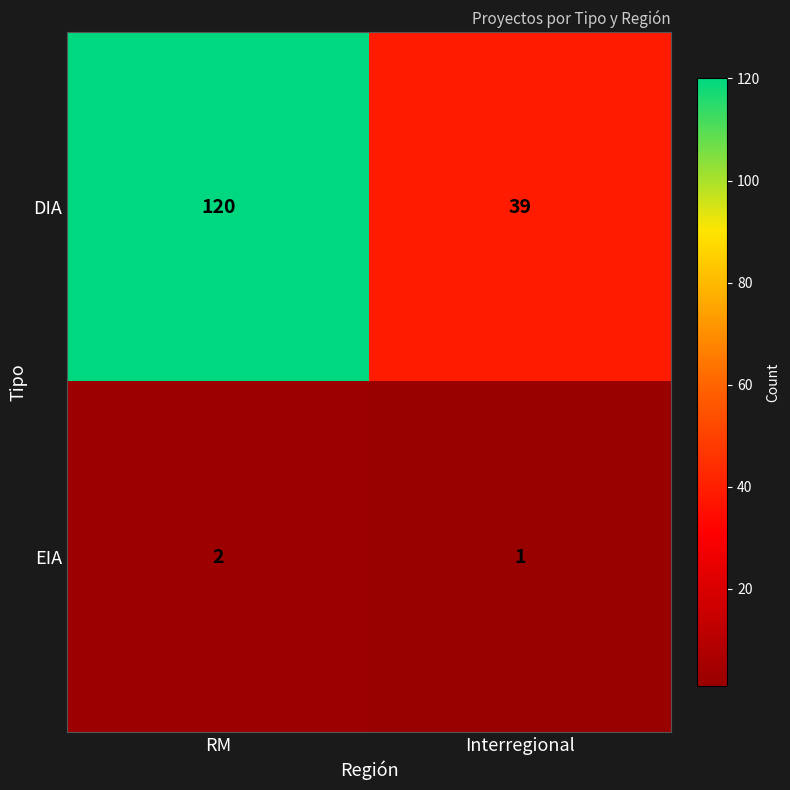

What is the spread (max minus min) of values at Interregional?

38